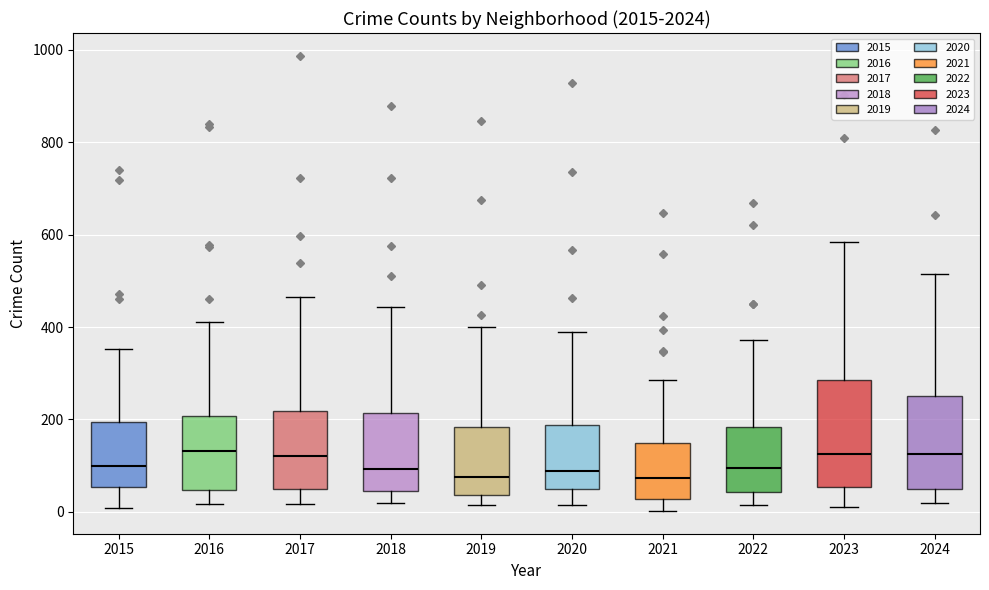

Where is the lower edge of the box at x = 2020 on the y-axis? The values are not printed on the chart, so give them approximately, as read against the axis.

40